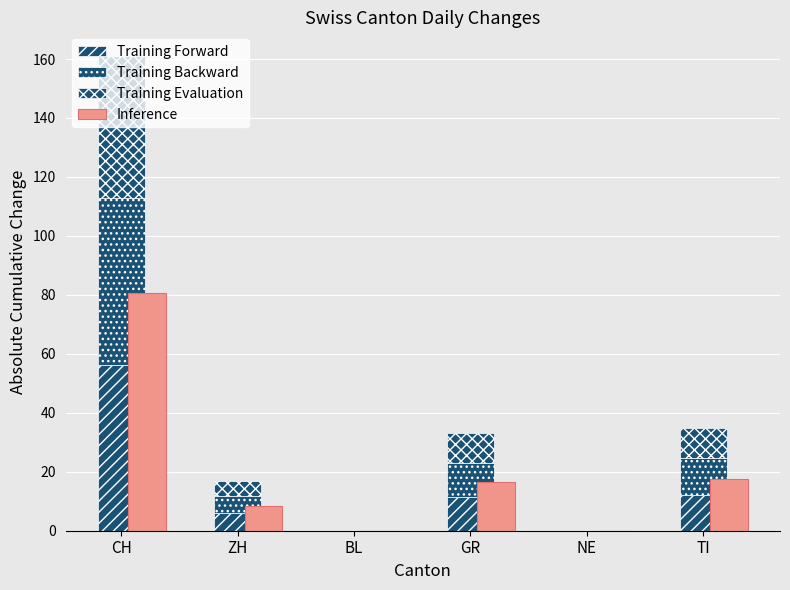

Reading right to left, transcribe all the data shown in this chart.

Training Forward: 12.2	0.0	11.5	0.0	5.9	56.3
Training Backward: 12.2	0.0	11.5	0.0	6.0	56.3
Training Evaluation: 10.5	0.0	9.9	0.0	5.1	48.3
Inference: 17.5	0.0	16.5	0.0	8.5	80.5